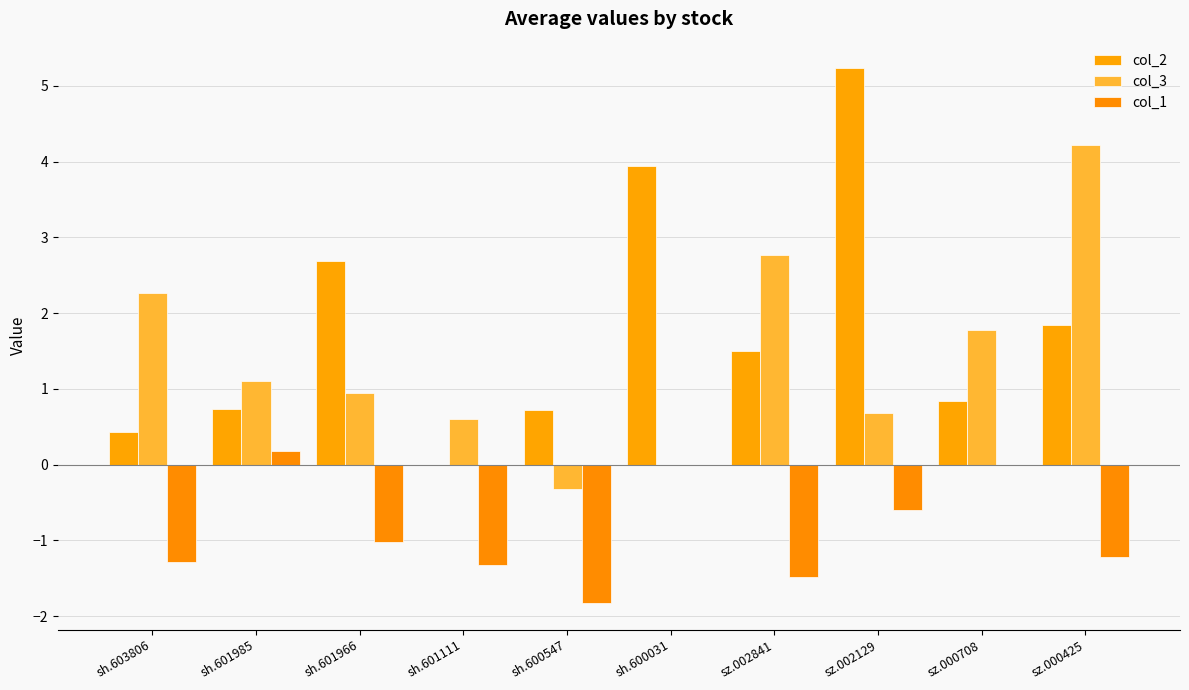

Which label corresponds to the smallest value in the chart?

sh.600547